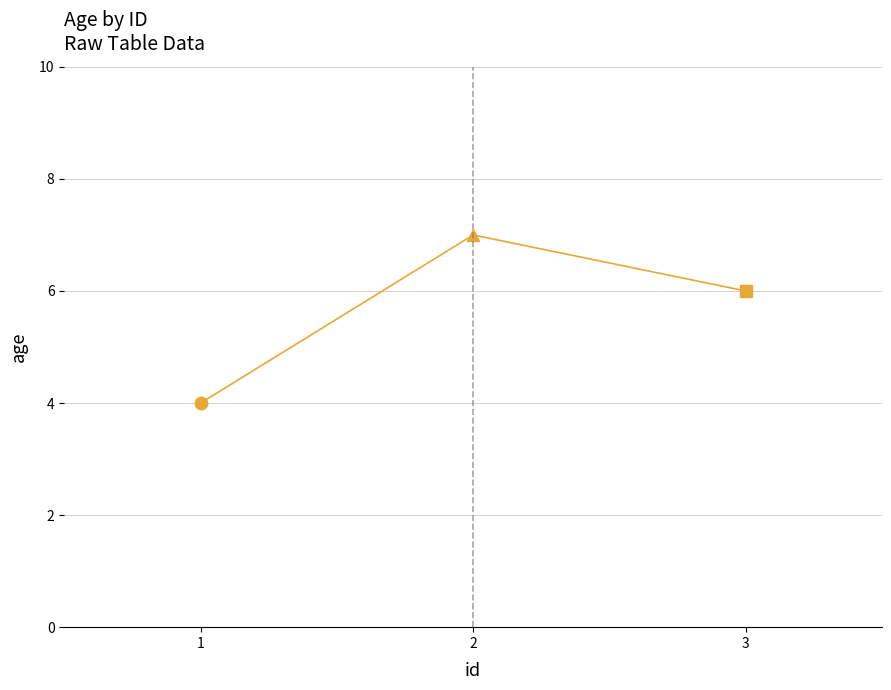

What is the greatest value displayed?

7